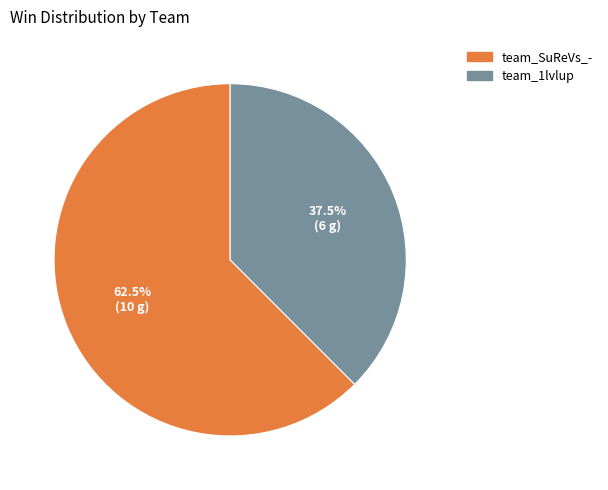

Combined, do team_1lvlup and team_SuReVs_- account for over 50%?

Yes